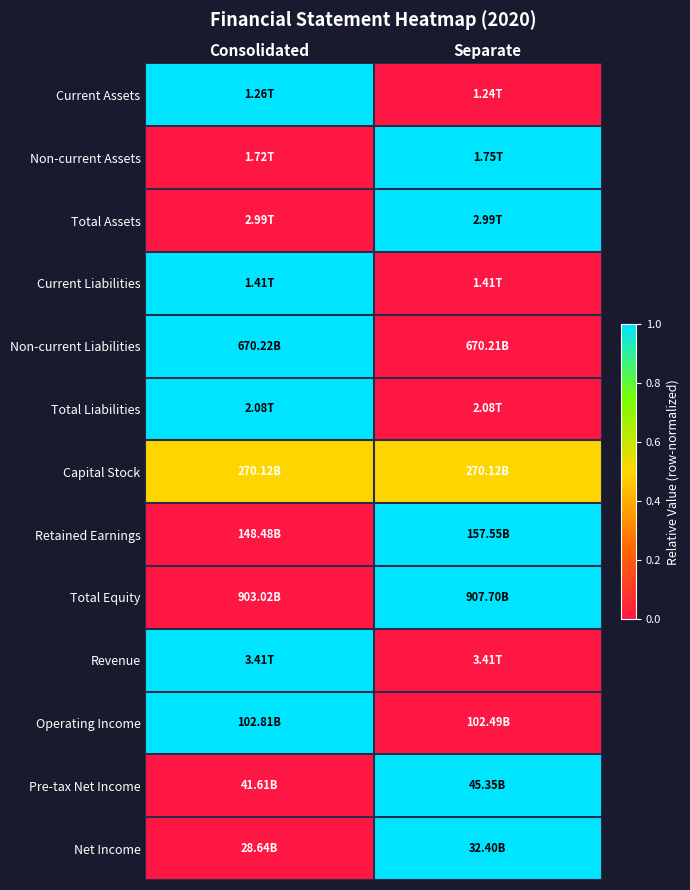

At which category does the chart reach its minimum across all series?

Separate